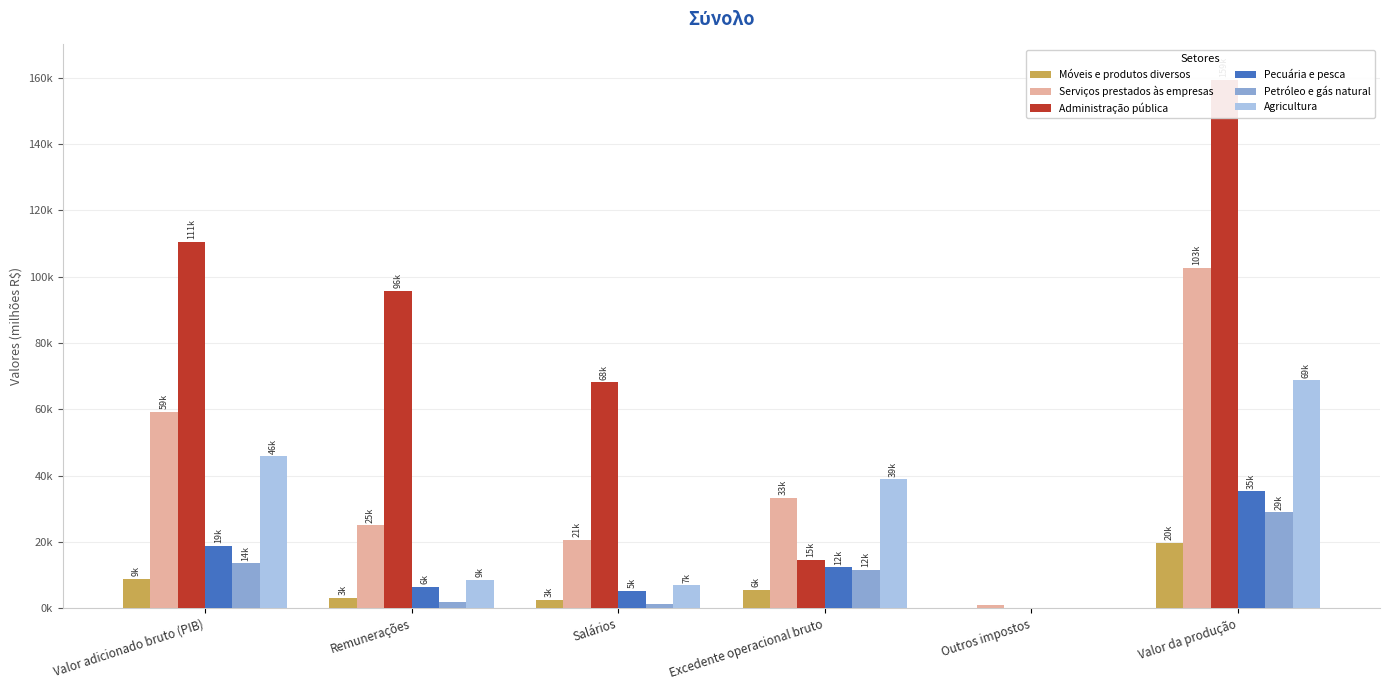

What is the greatest value displayed?

159348.5